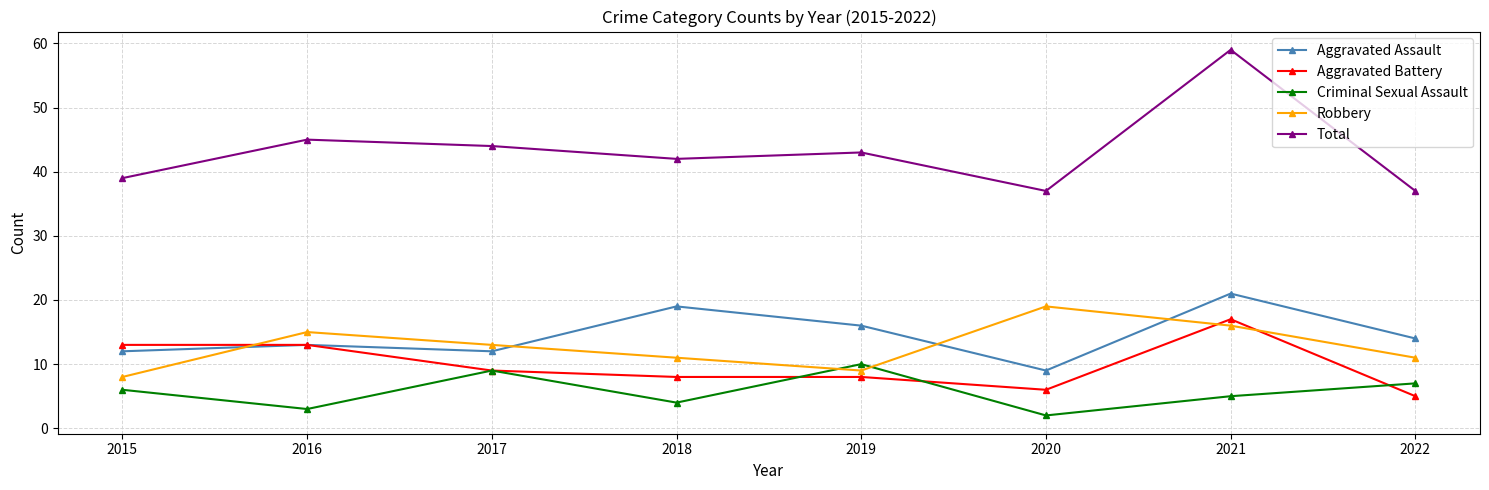

At which label does Aggravated Assault first exceed 14?

2018